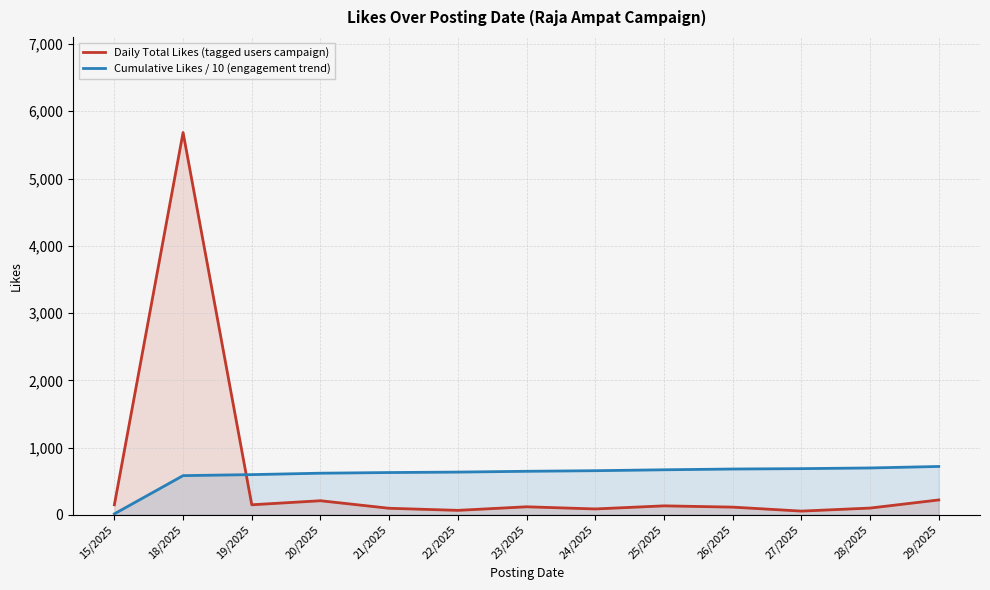

Which series ends up on top after the final intersection of Cumulative Likes / 10 (engagement trend) and Daily Total Likes (tagged users campaign)?

Cumulative Likes / 10 (engagement trend)